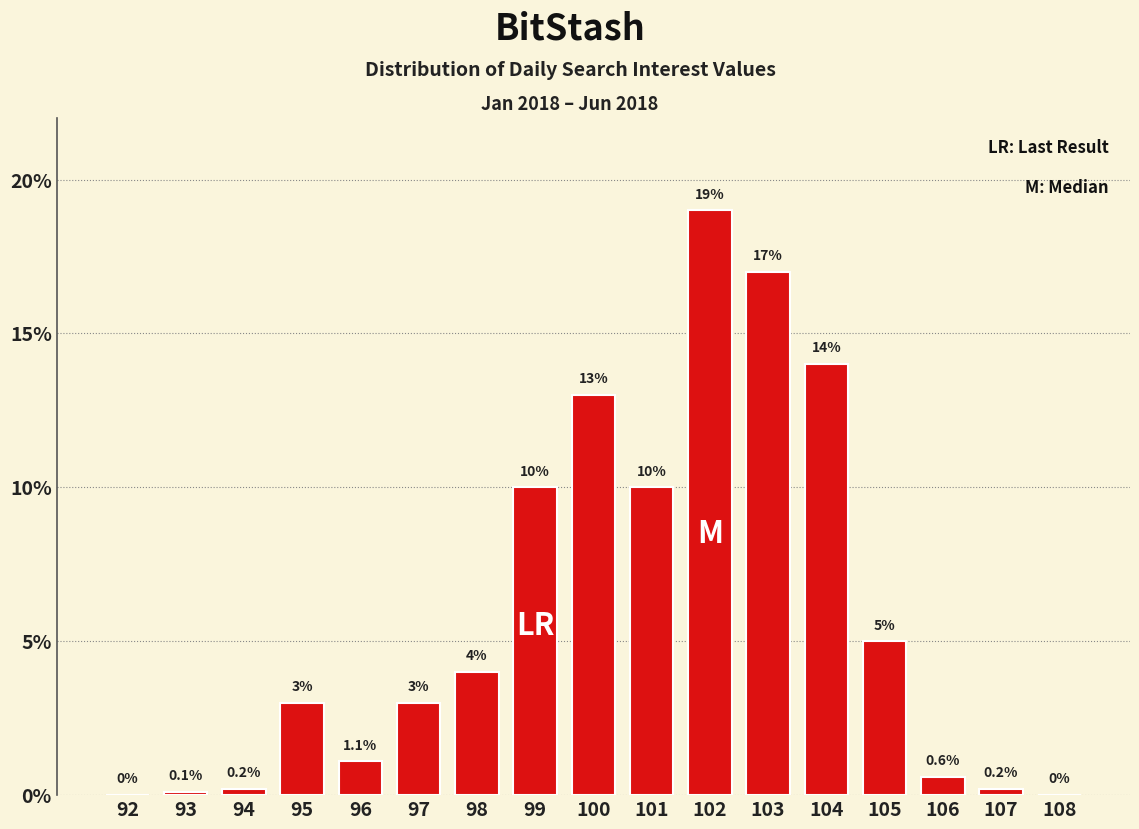

Reading left to right, transcribe all the data shown in this chart.

92=0.0	93=0.1	94=0.2	95=3.0	96=1.1	97=3.0	98=4.0	99=10.0	100=13.0	101=10.0	102=19.0	103=17.0	104=14.0	105=5.0	106=0.6	107=0.2	108=0.0